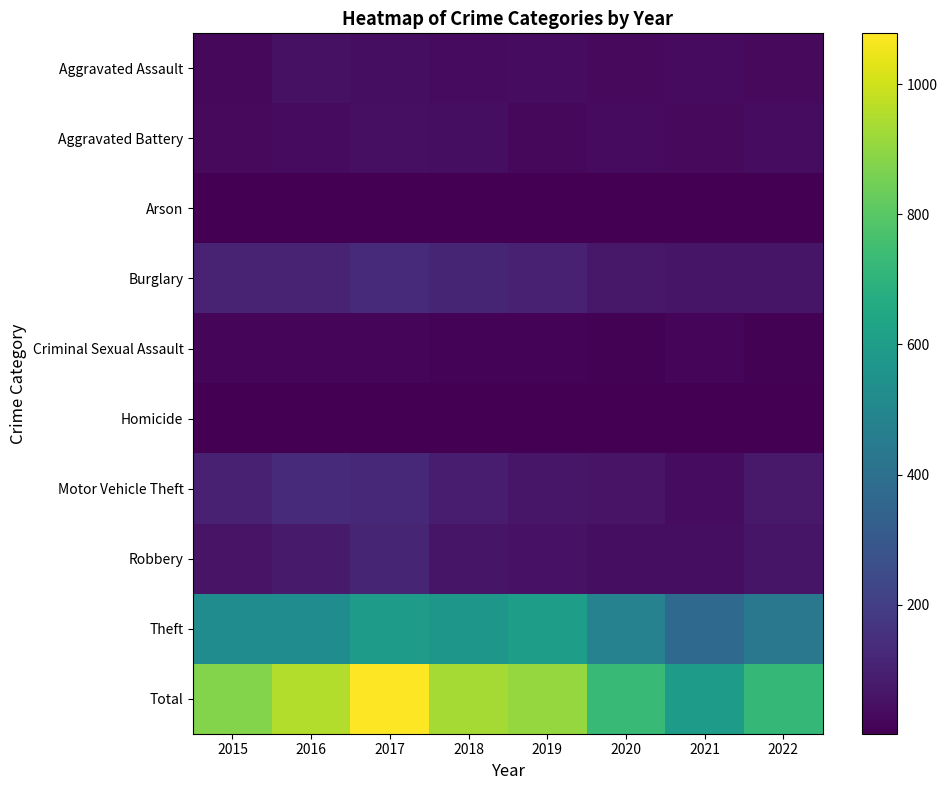

Reading left to right, extract all data points from this chart.

Aggravated Assault: 2015=26	2016=49	2017=43	2018=34	2019=38	2020=31	2021=33	2022=29
Aggravated Battery: 2015=29	2016=34	2017=45	2018=42	2019=25	2020=32	2021=30	2022=37
Arson: 2015=4	2016=6	2017=4	2018=4	2019=4	2020=3	2021=3	2022=2
Burglary: 2015=110	2016=106	2017=136	2018=114	2019=100	2020=71	2021=62	2022=64
Criminal Sexual Assault: 2015=20	2016=17	2017=15	2018=11	2019=14	2020=9	2021=16	2022=9
Homicide: 2015=3	2016=2	2017=2	2018=3	2019=3	2020=4	2021=2	2022=3
Motor Vehicle Theft: 2015=99	2016=133	2017=128	2018=89	2019=69	2020=57	2021=39	2022=76
Robbery: 2015=60	2016=80	2017=112	2018=63	2019=54	2020=41	2021=40	2022=64
Theft: 2015=527	2016=527	2017=593	2018=573	2019=600	2020=480	2021=369	2022=434
Total: 2015=878	2016=954	2017=1078	2018=933	2019=907	2020=728	2021=594	2022=718